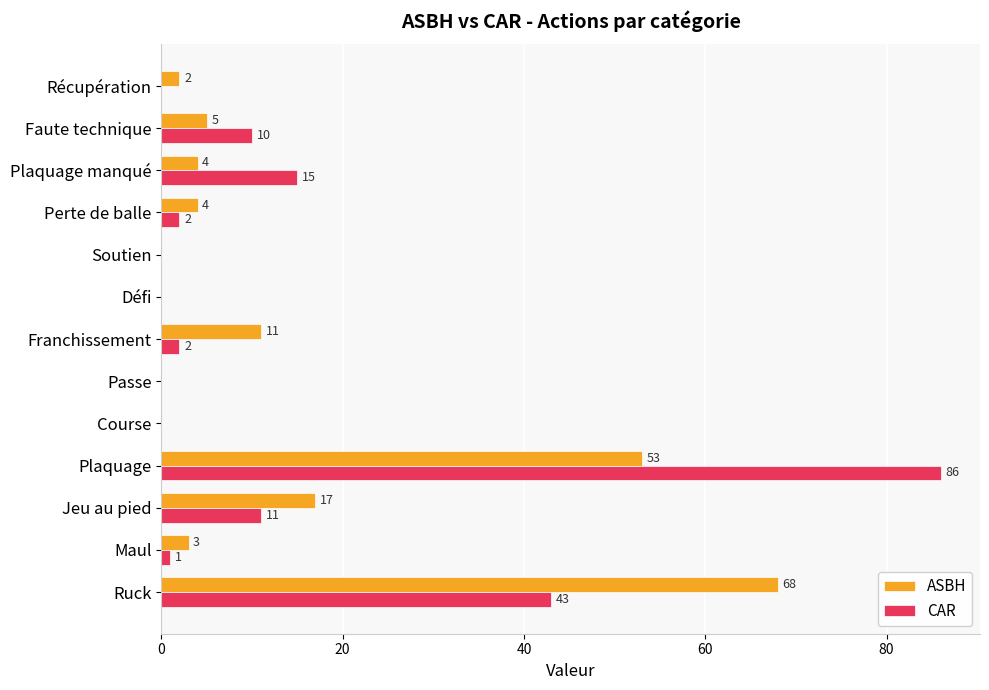

Which series has the largest total across all categories?

CAR